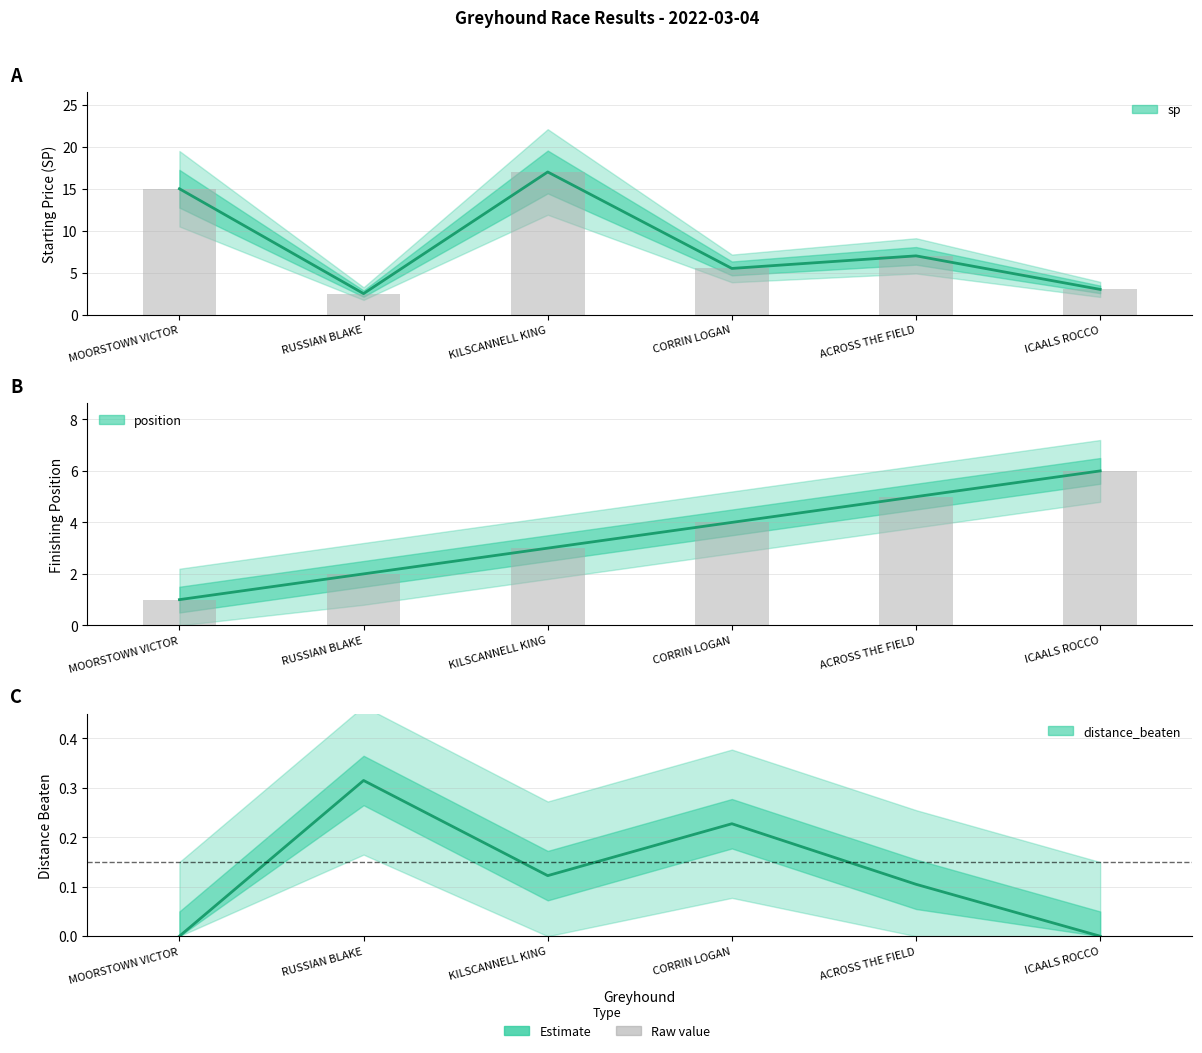

The value of distance_beaten at RUSSIAN BLAKE is 0.3. True or false?

True